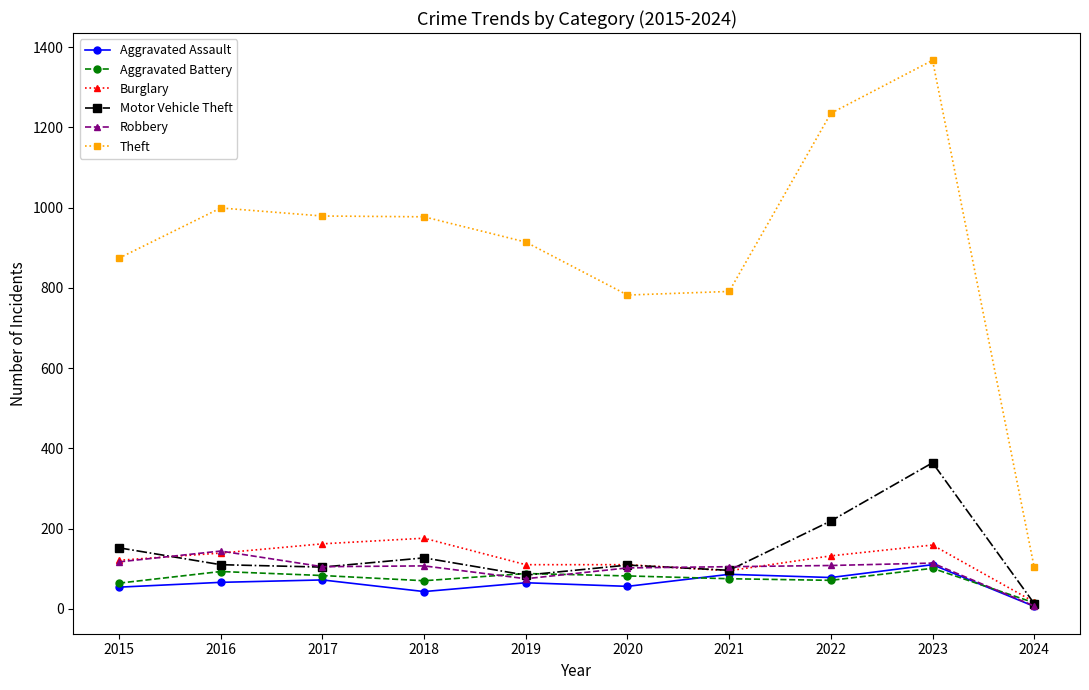

Is it true that Theft equals 1230 at 2020?

False